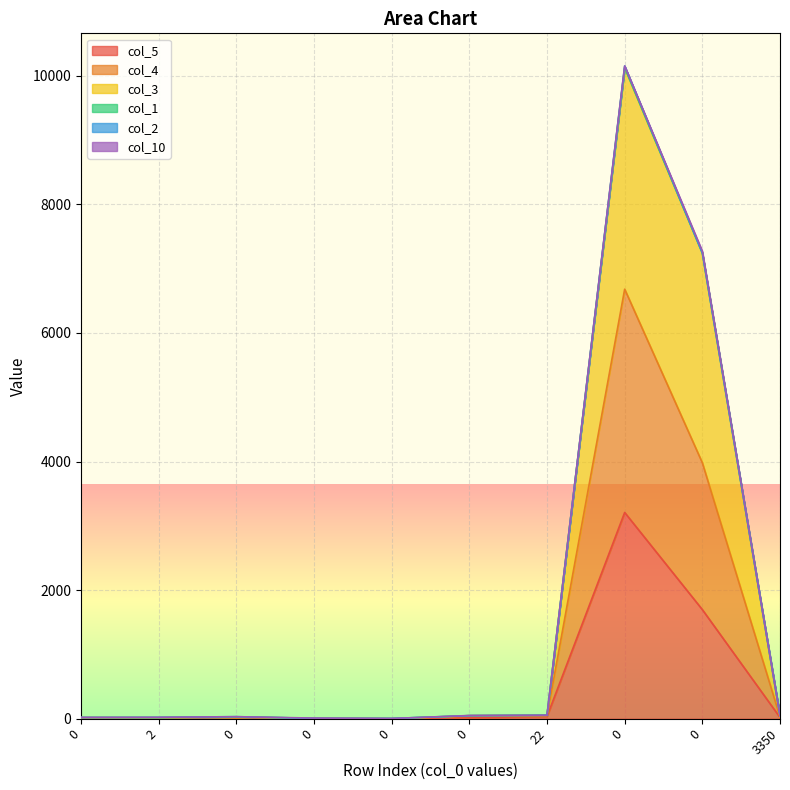

In col_4, how many points are higher than both neighbors (excluding endpoints)?

2